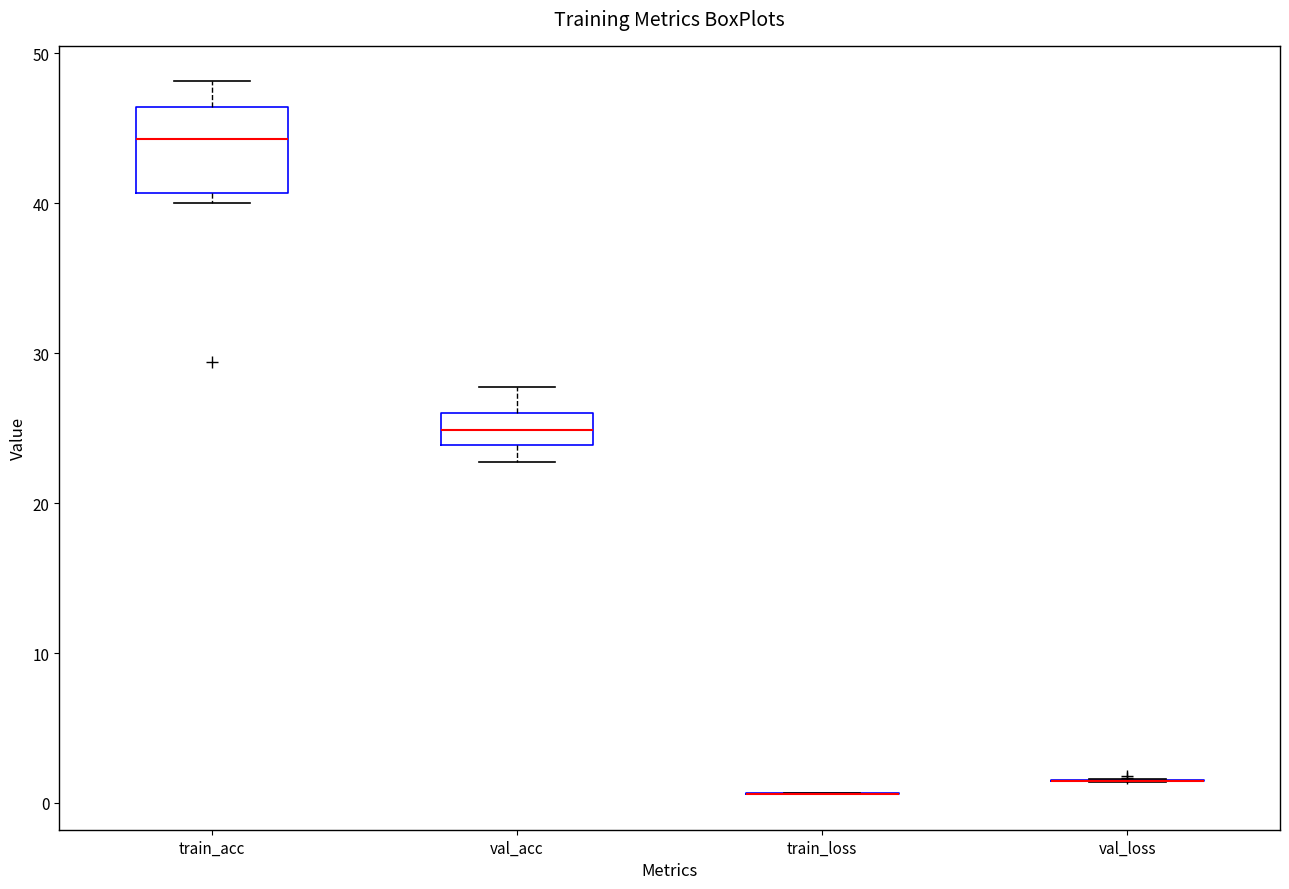

Comparing the boxes themselves (not the whiskers), which one is the tallest?

train_acc